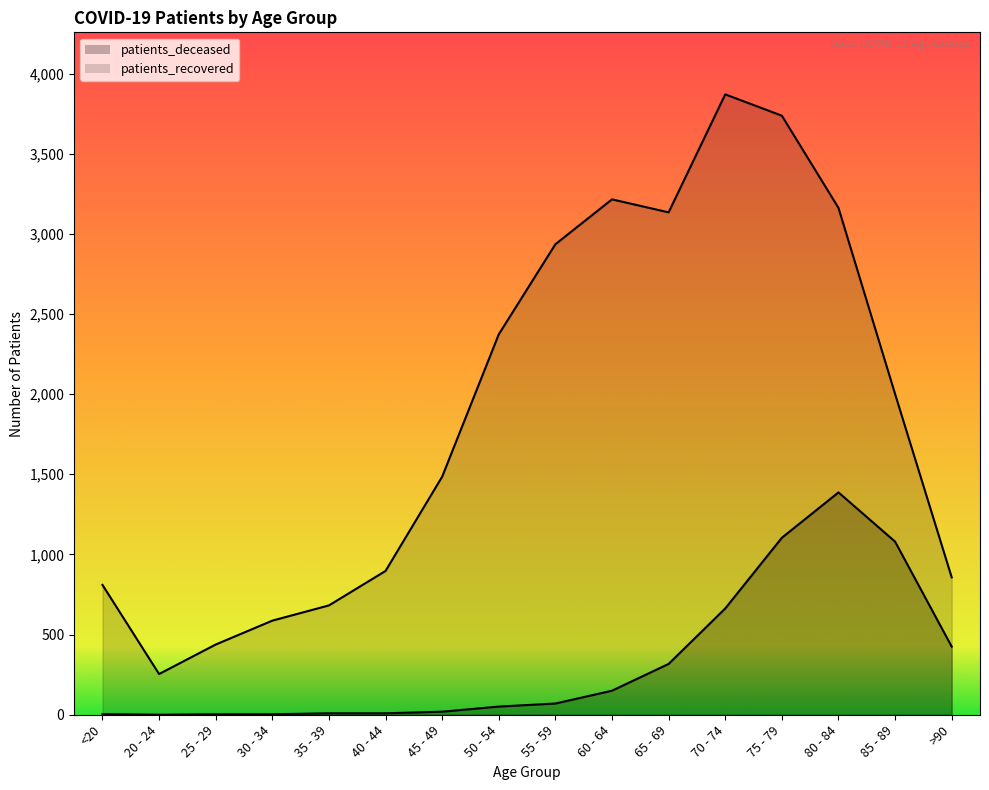

True or false: patients_recovered and patients_deceased cross at least once.

False